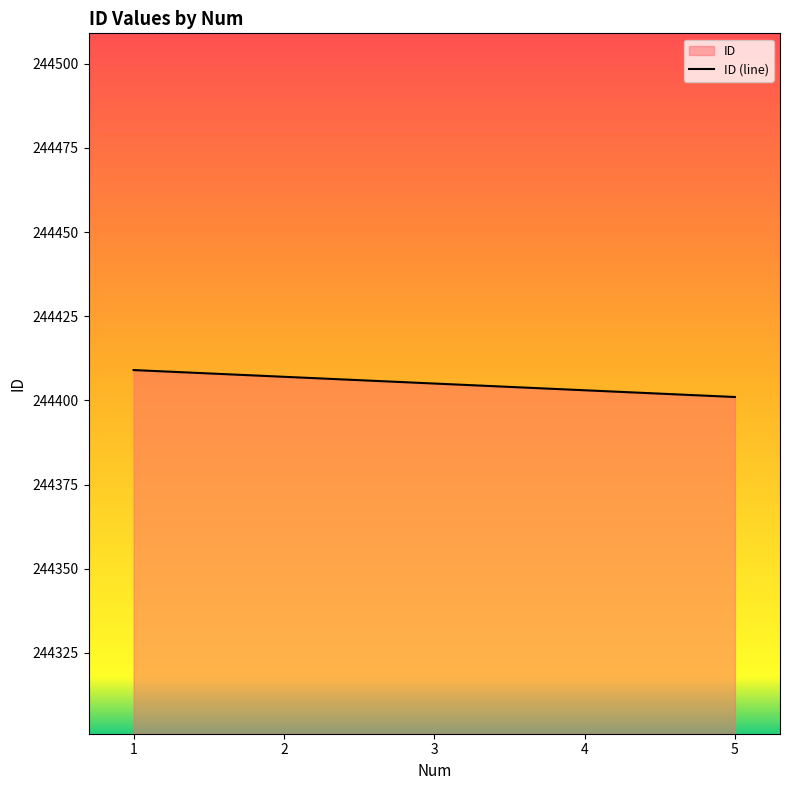

Where is the data nearest to the value 244405?

3